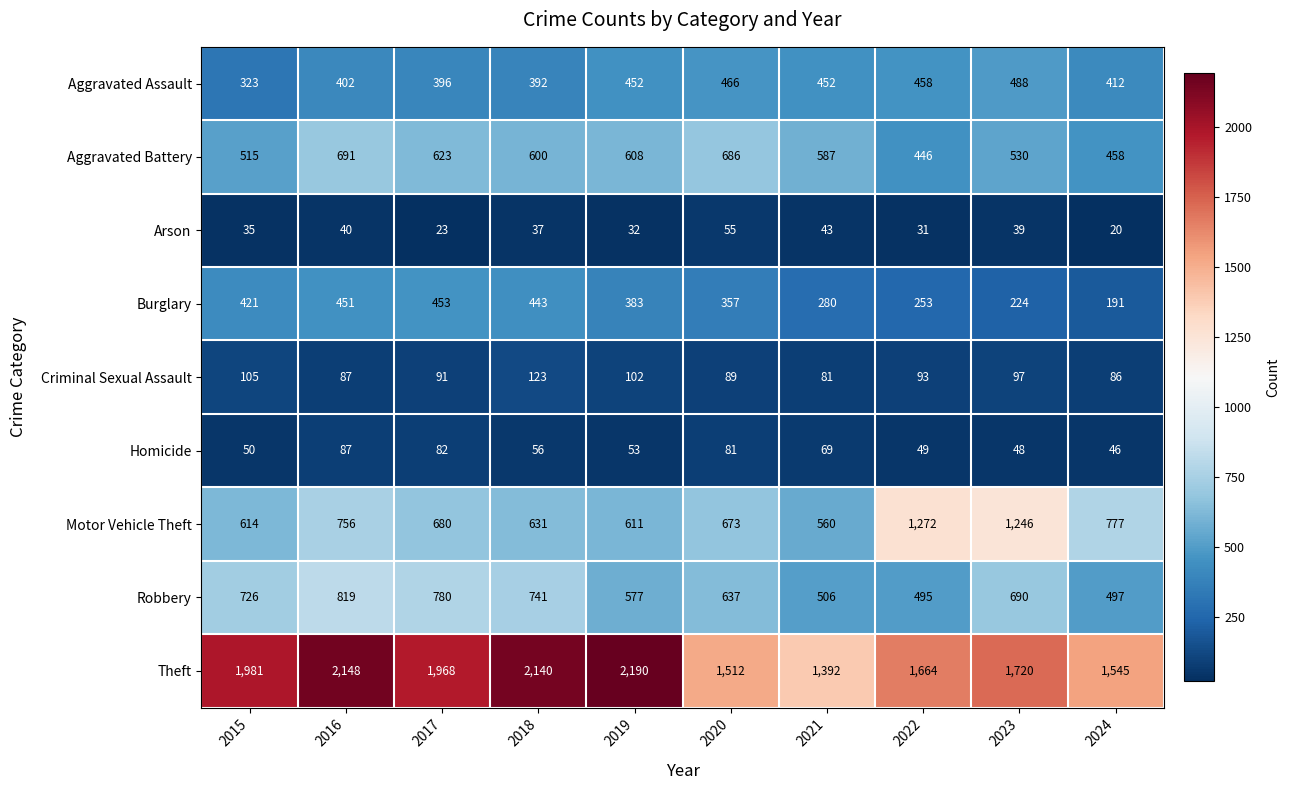

What is the total value across all series at 2019?

5008